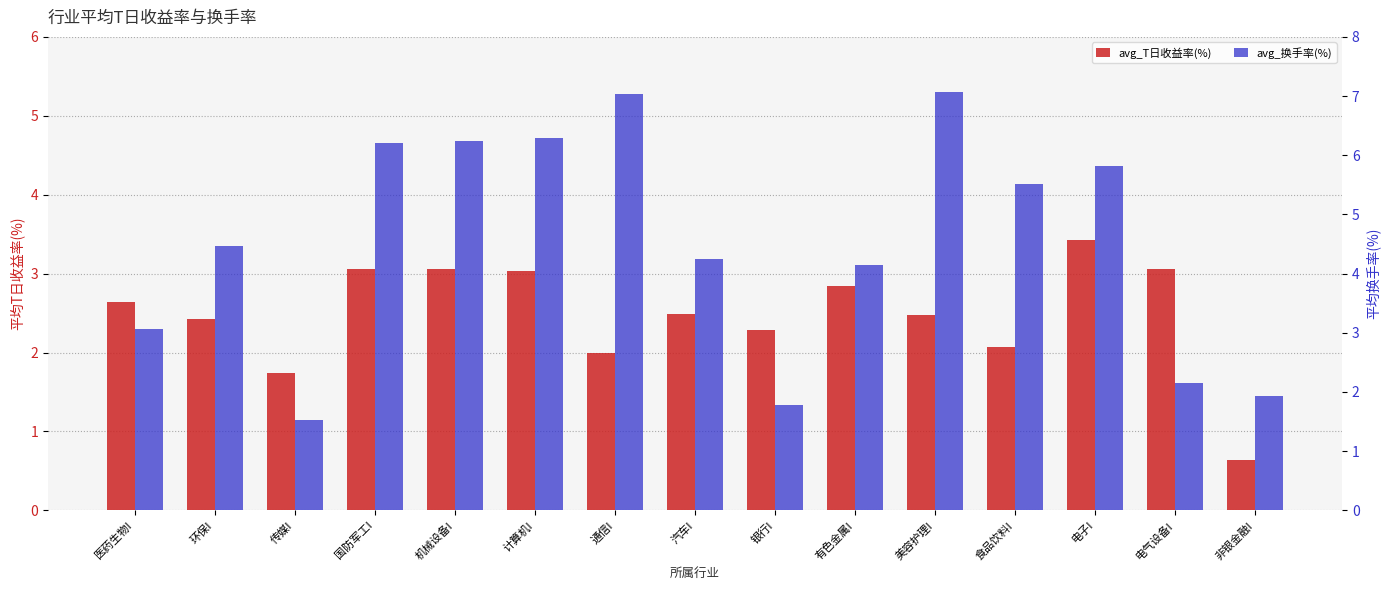

How many bars are there in each group?

2